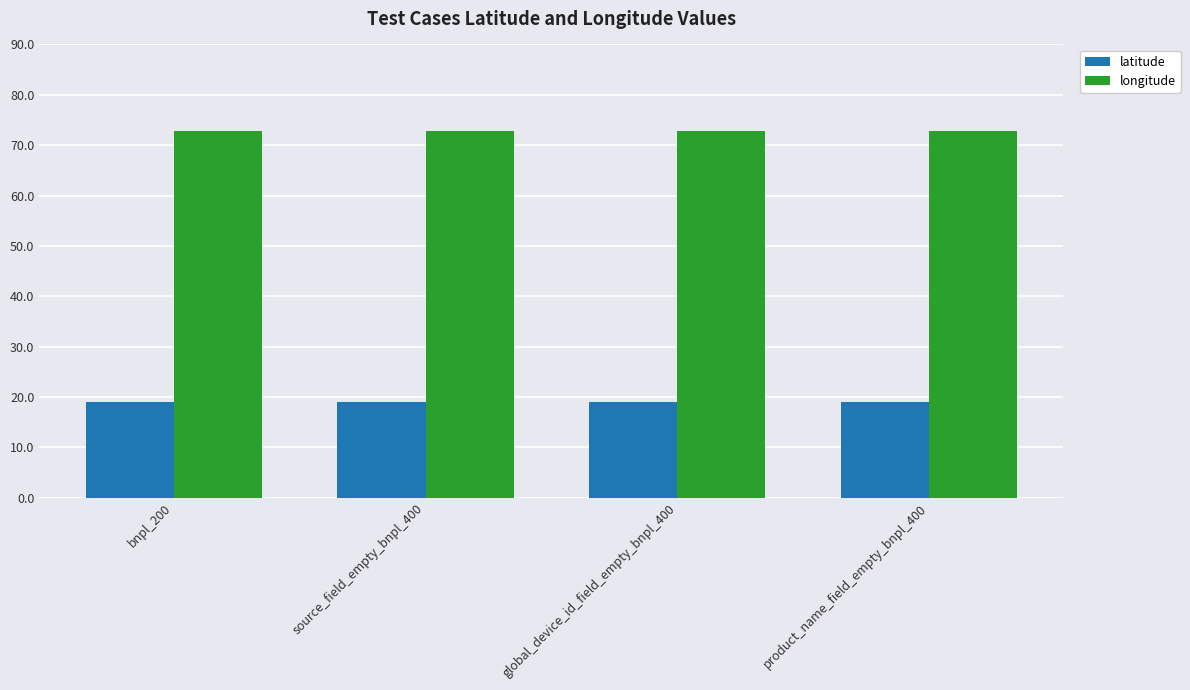

What is the spread (max minus min) of values at bnpl_200?

53.9